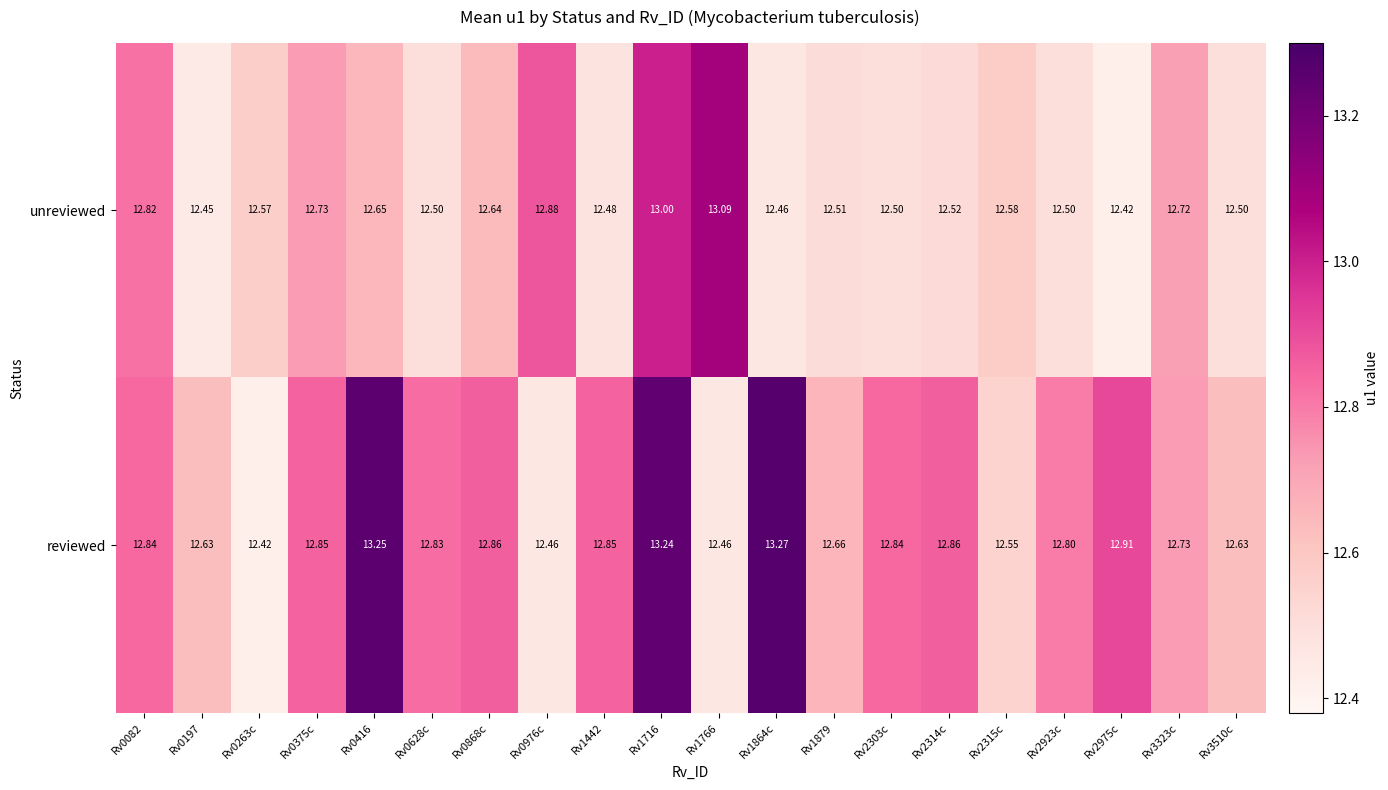

At how many categories does at least one series exceed 12?

20